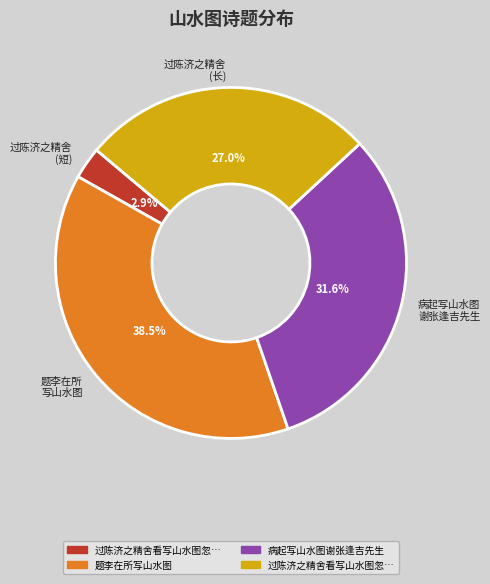

What is the largest slice in the pie chart?

题李在所 写山水图